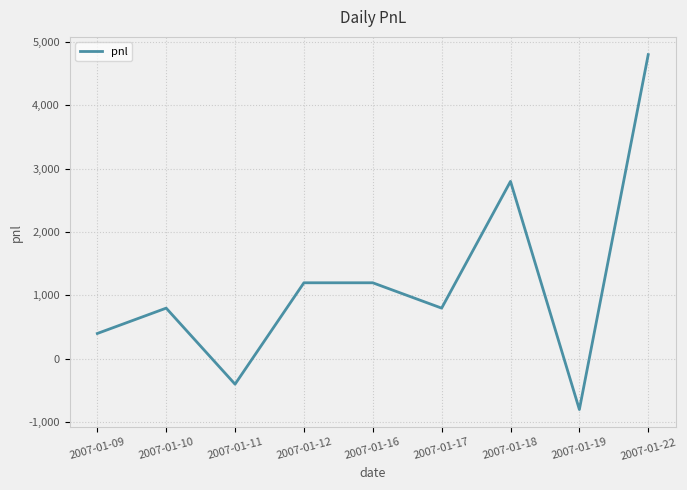

What is the difference between the values at 2007-01-11 and 2007-01-17?

1200